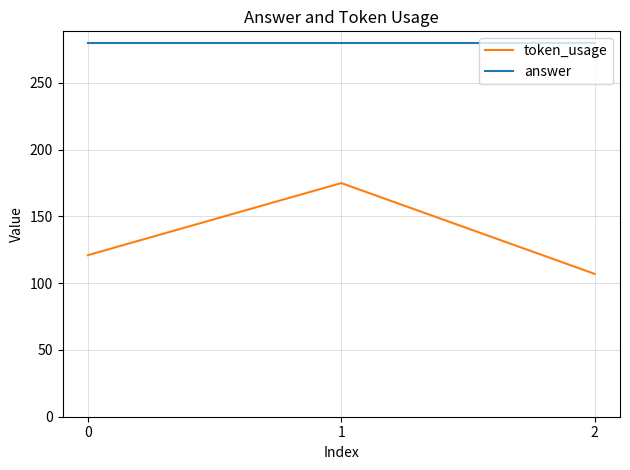

True or false: token_usage has a value of 272 at 1.

False